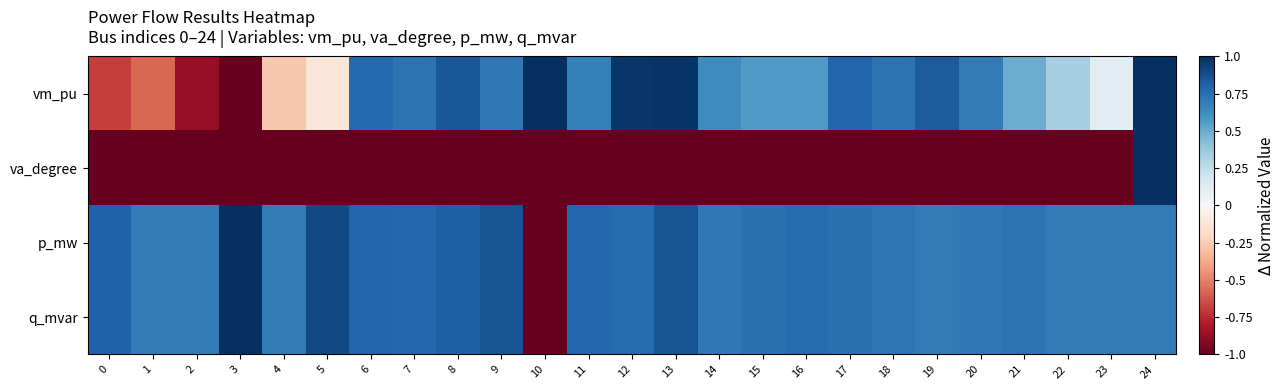

Between 8 and 13, which is larger?

13